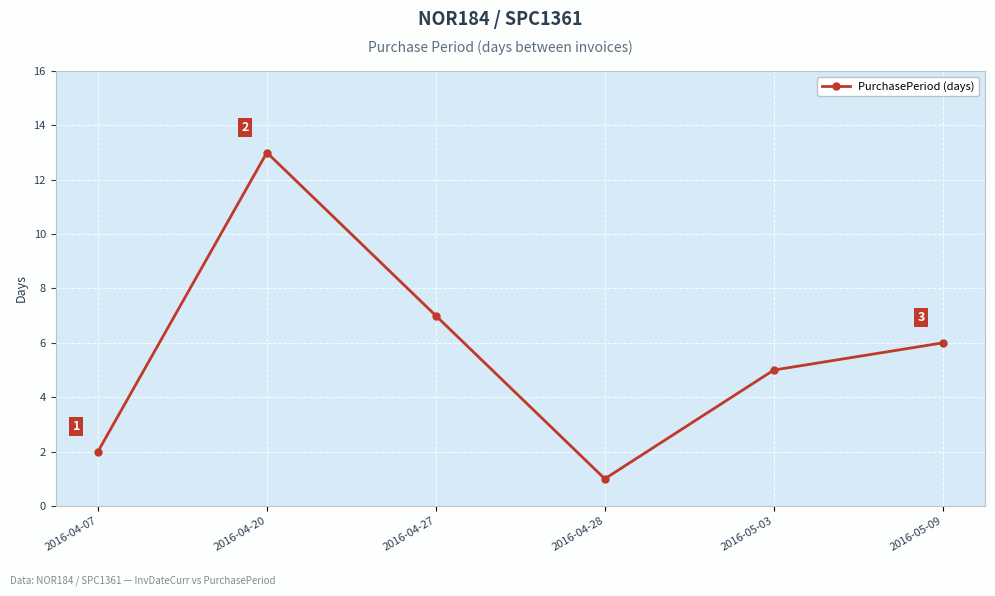

How many values are below 6?

3